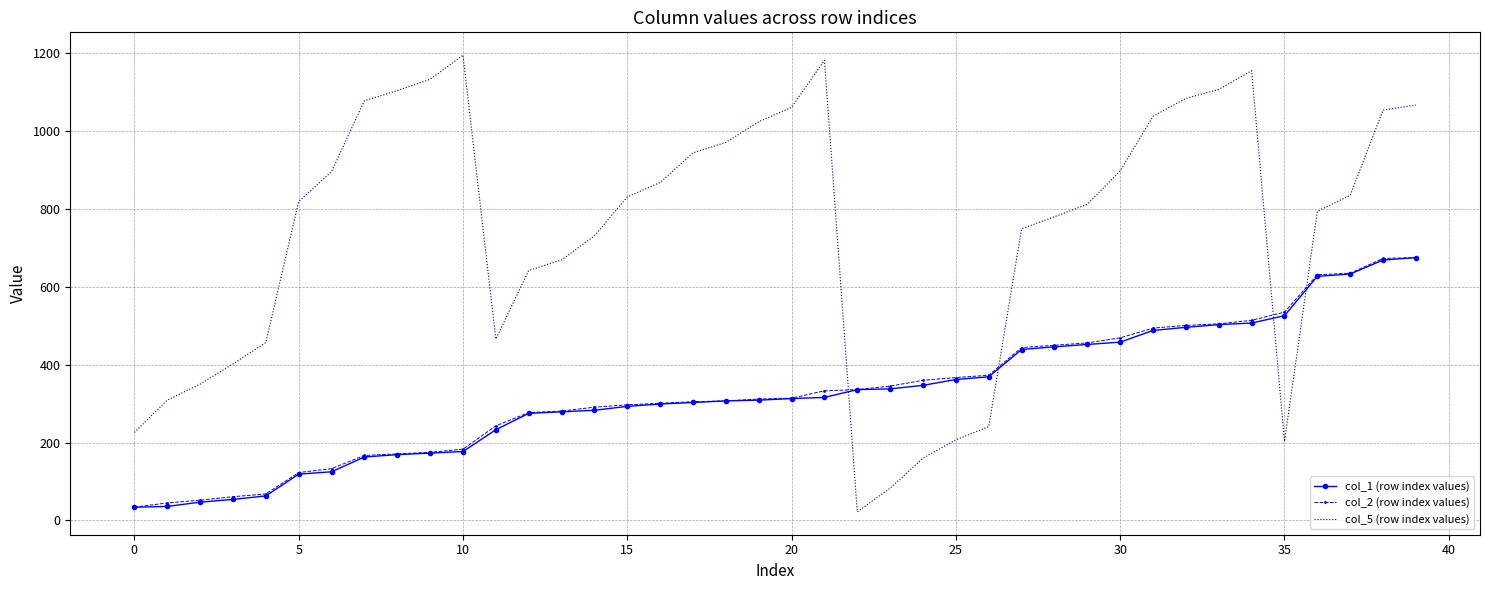

Which series has the largest range (max minus min)?

col_5 (row index values)